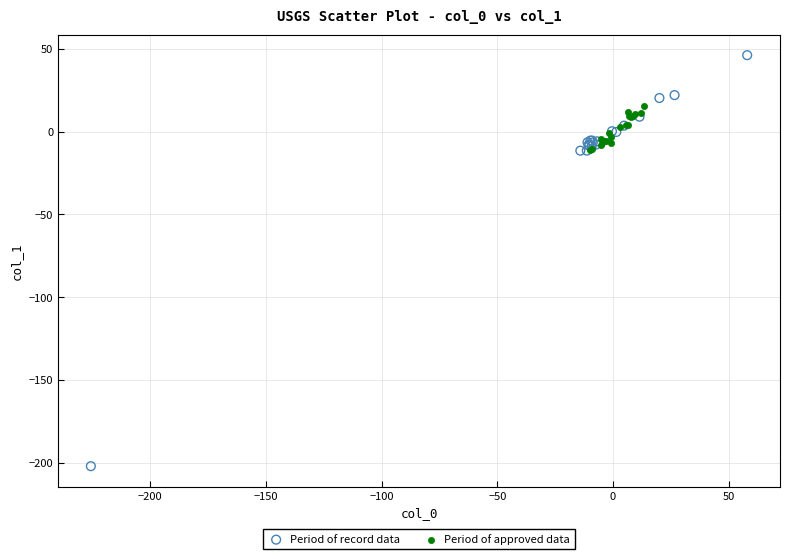

Which series has the widest spread of Y values?

Period of record data